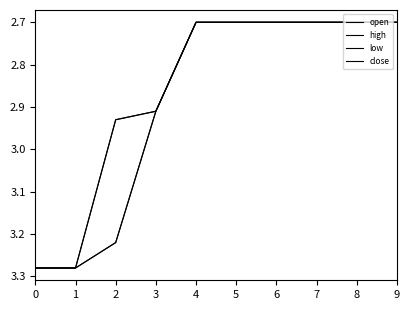

Is this an area chart (filled region under the line)?

No